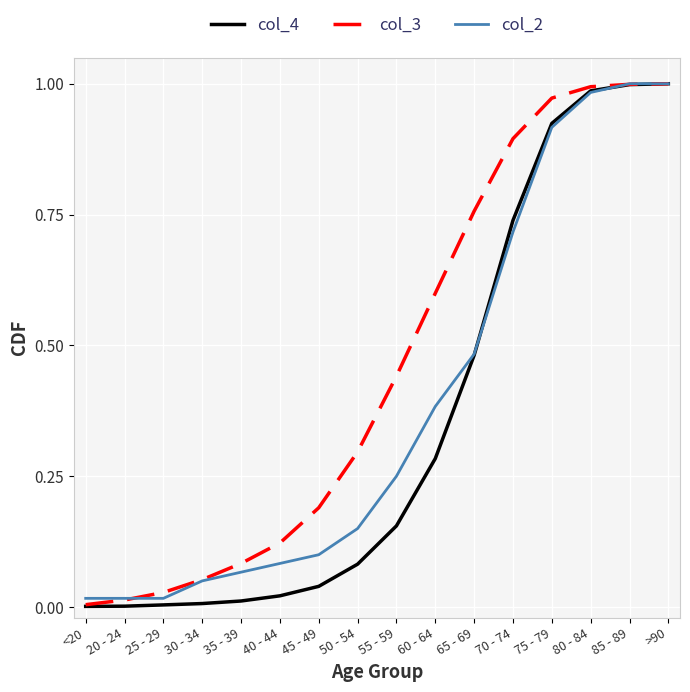

Which series has the largest range (max minus min)?

col_4